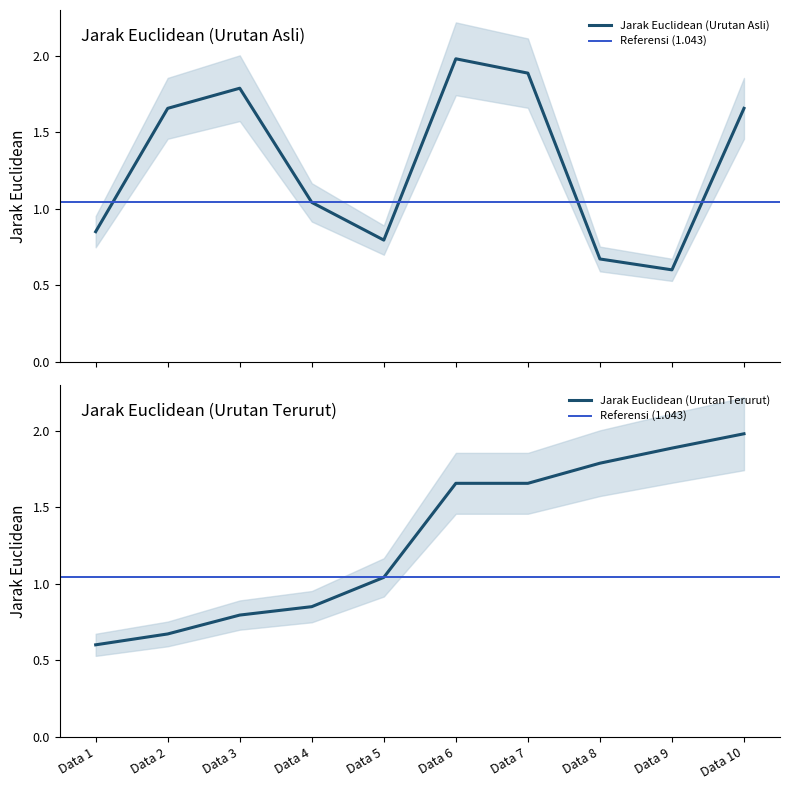

Is it true that Jarak Euclidean (Urutan Asli) equals 1.0 at Data 2?

False